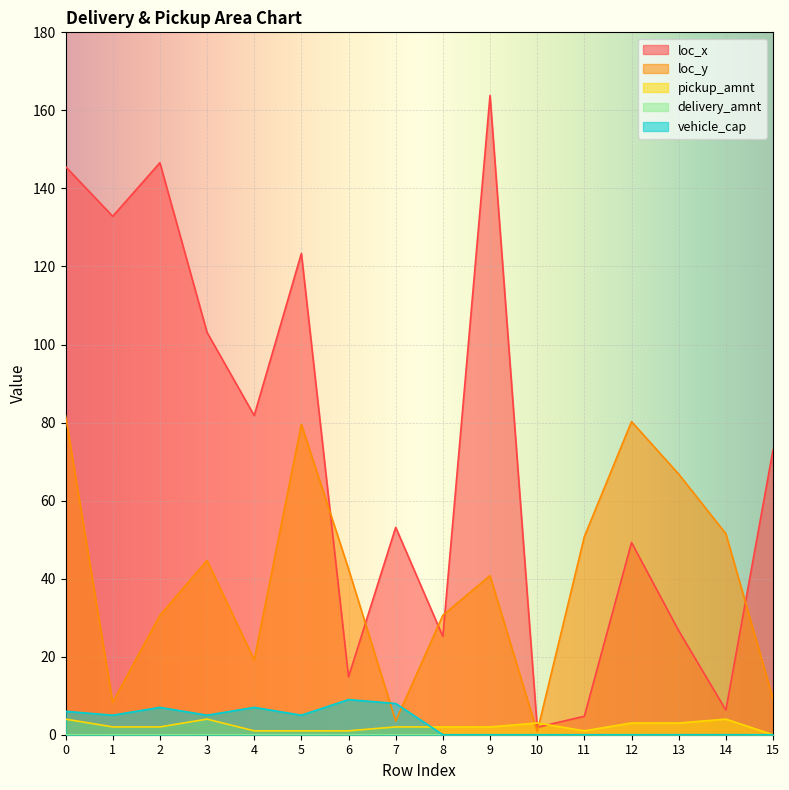

What is the highest value of the loc_x series?

163.8